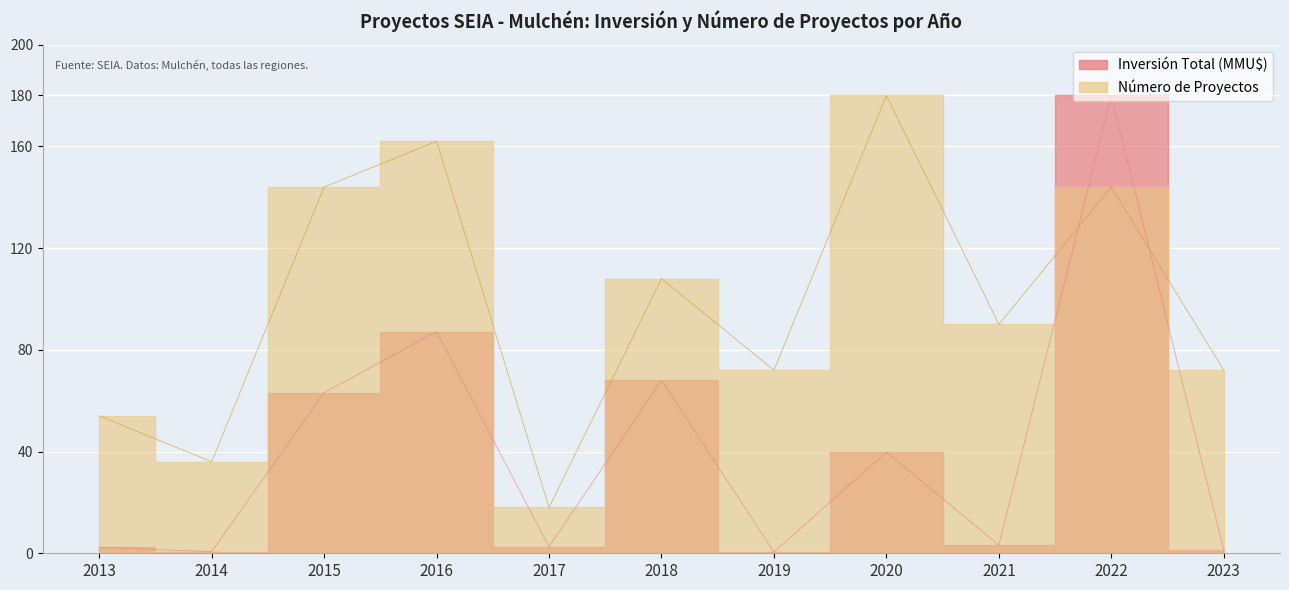

Where does the Inversión Total (MMU$) series first go above 3?

2015